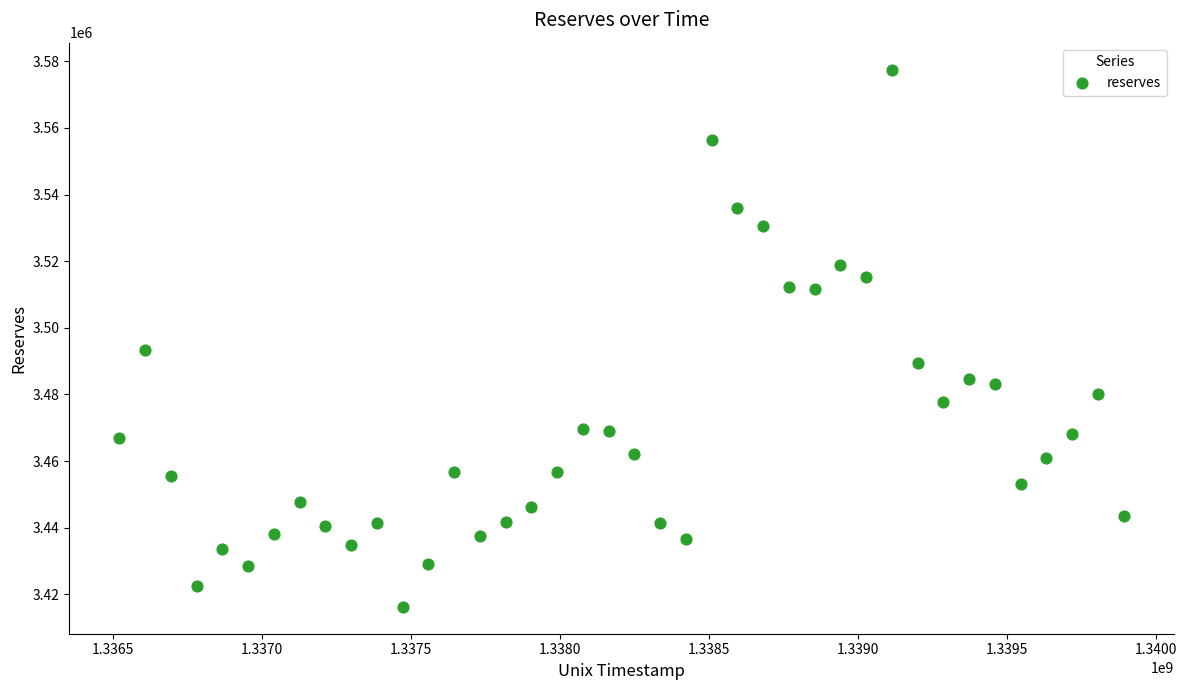

What Y value in the scatter plot is closest to 3496893?

3493373.7